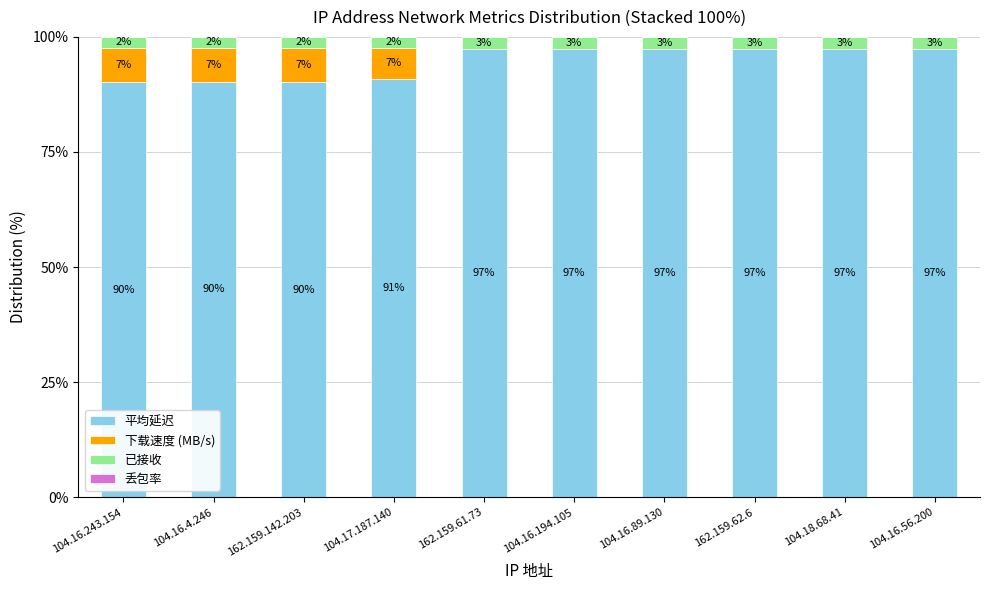

Rank the categories by 已接收 value from lowest to highest.

104.16.243.154, 104.16.4.246, 162.159.142.203, 104.17.187.140, 104.16.56.200, 104.18.68.41, 162.159.62.6, 104.16.89.130, 162.159.61.73, 104.16.194.105